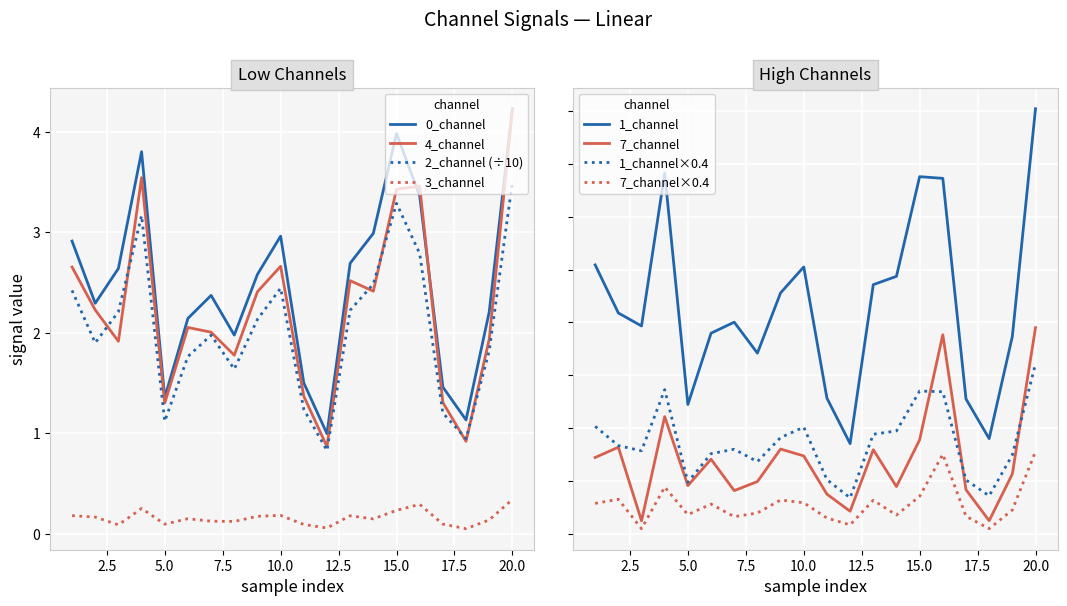

In 2_channel, how many points are lower than both neighbors (excluding endpoints)?

5